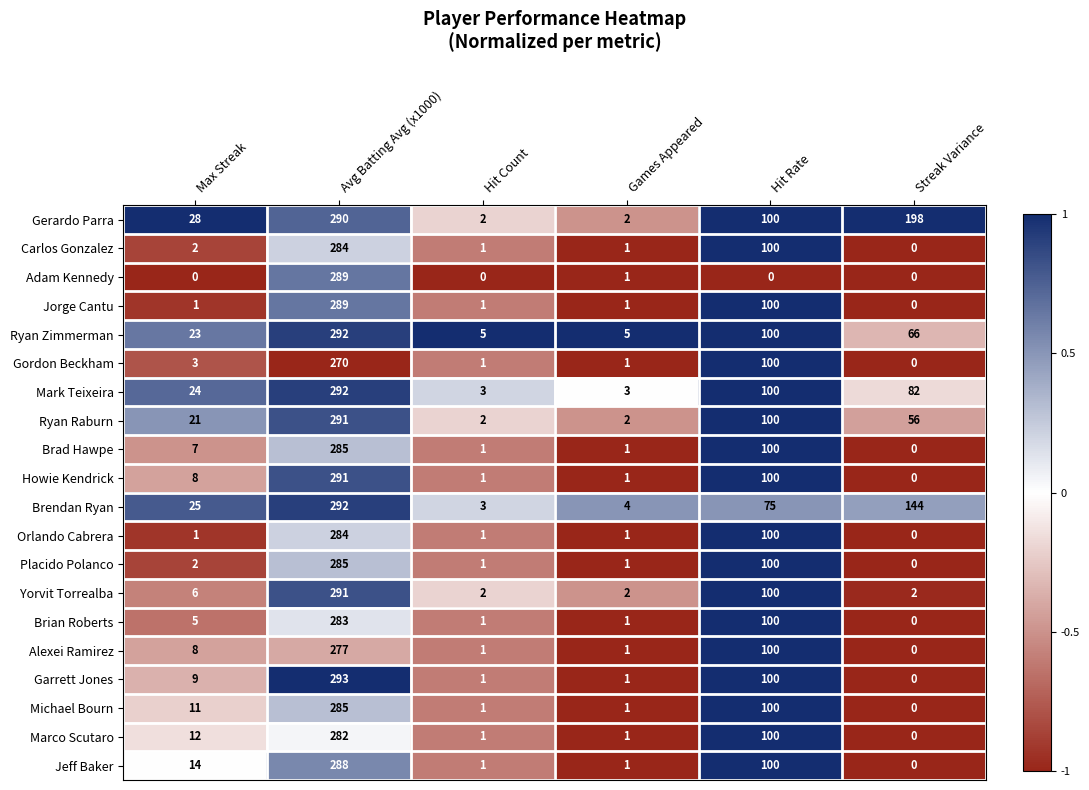

At which label does Ryan Raburn reach its peak?

Avg Batting Avg (x1000)